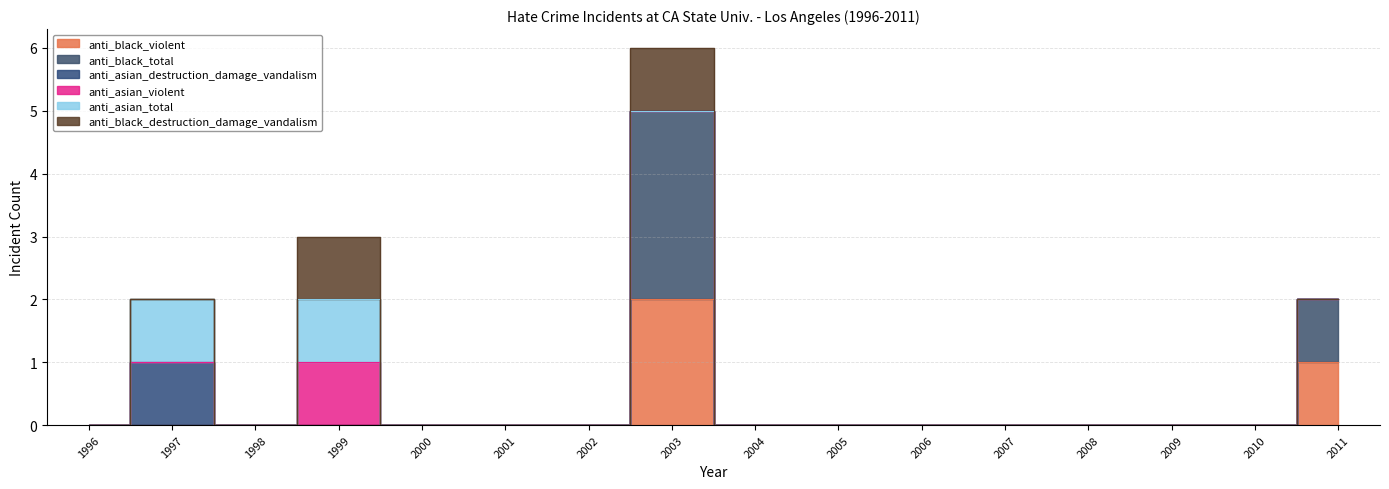

List the labels in order of anti_black_violent value, largest first.

2003, 2011, 1996, 1997, 1998, 1999, 2000, 2001, 2002, 2004, 2005, 2006, 2007, 2008, 2009, 2010